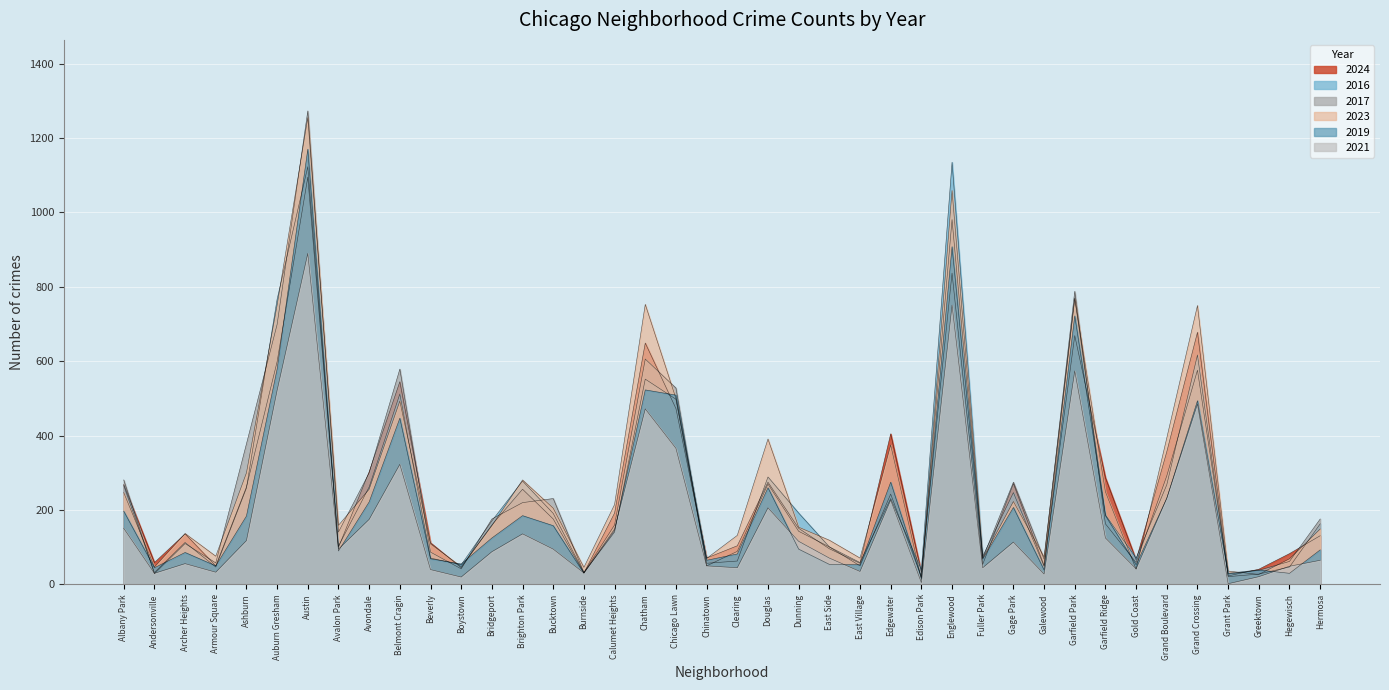

Between Chatham and Garfield Park, which is larger?

Garfield Park